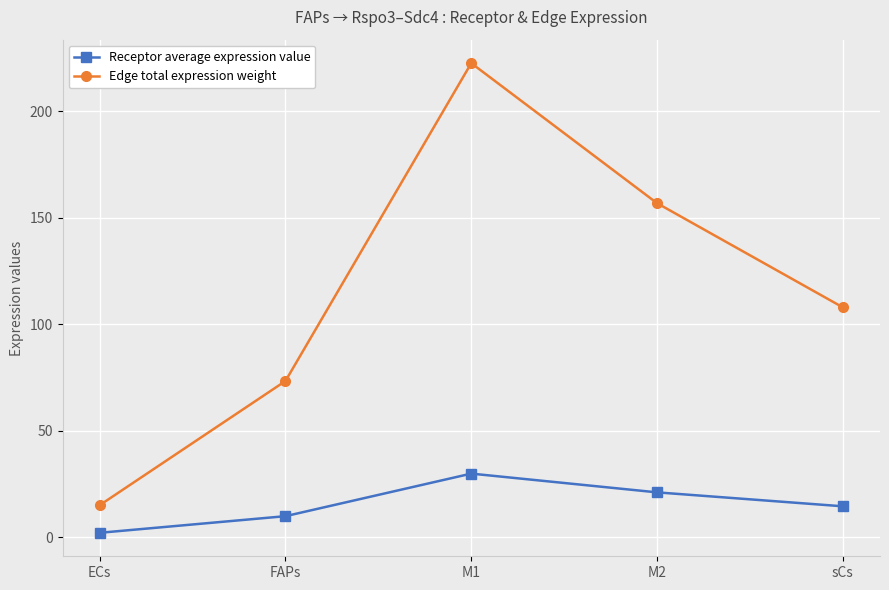

True or false: Edge total expression weight has a value of 73.3 at FAPs.

True